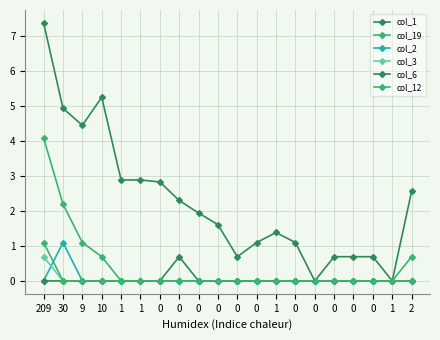

Count the number of data series in this chart.

6